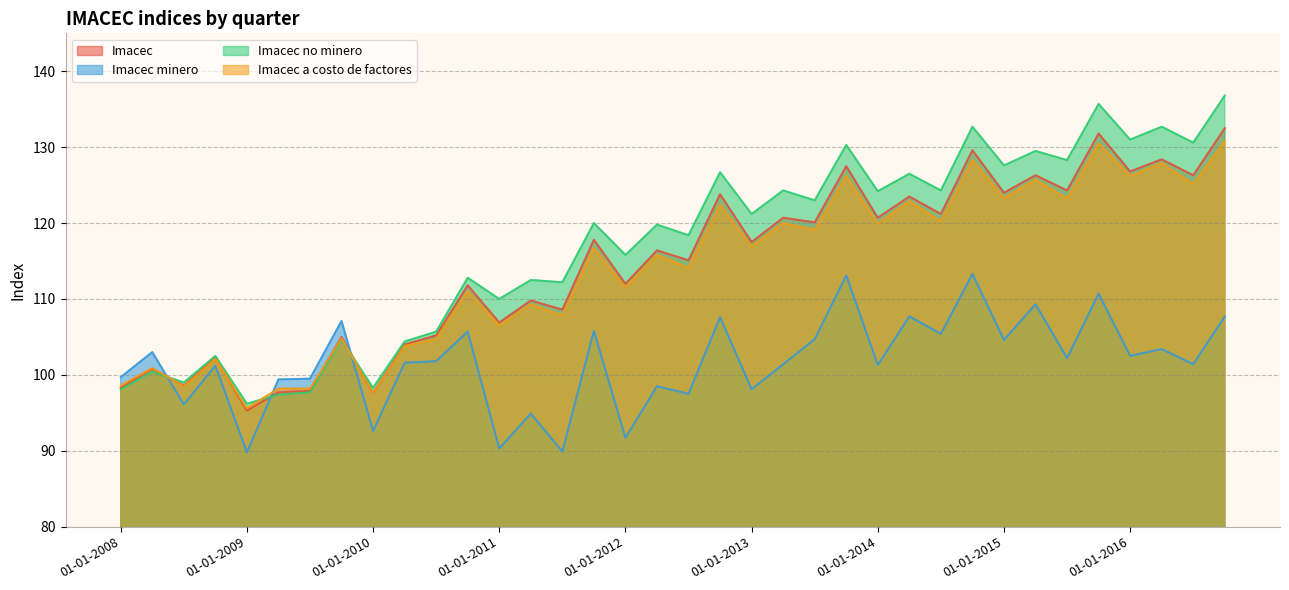

Reading left to right, what are all the values shown in this chart?

Imacec: 98.3	100.8	98.6	102.3	95.3	97.7	97.9	105.0	97.6	104.0	105.2	111.8	106.9	109.8	108.6	117.8	112.0	116.4	115.1	123.8	117.5	120.7	120.1	127.5	120.7	123.5	121.2	129.6	124.0	126.3	124.3	131.8	126.8	128.4	126.3	132.5
Imacec minero: 99.7	103.0	96.1	101.2	89.8	99.4	99.5	107.1	92.6	101.6	101.8	105.7	90.3	94.9	89.9	105.8	91.7	98.5	97.5	107.6	98.1	101.4	104.7	113.1	101.3	107.7	105.4	113.3	104.6	109.3	102.2	110.7	102.5	103.4	101.4	107.7
Imacec no minero: 98.1	100.4	99.0	102.5	96.2	97.4	97.7	104.6	98.3	104.4	105.7	112.8	110.0	112.5	112.2	120.0	115.8	119.8	118.4	126.7	121.2	124.3	123.0	130.3	124.2	126.5	124.3	132.7	127.6	129.5	128.3	135.7	131.0	132.7	130.6	136.8
Imacec a costo de factores: 98.6	100.9	98.5	102.1	95.6	98.2	98.2	104.8	97.6	103.8	104.7	111.0	106.5	109.3	107.8	116.7	111.5	115.8	114.1	122.4	116.9	120.0	119.1	126.2	119.9	122.9	120.2	128.3	123.3	125.7	123.2	130.5	126.2	127.9	125.1	130.8